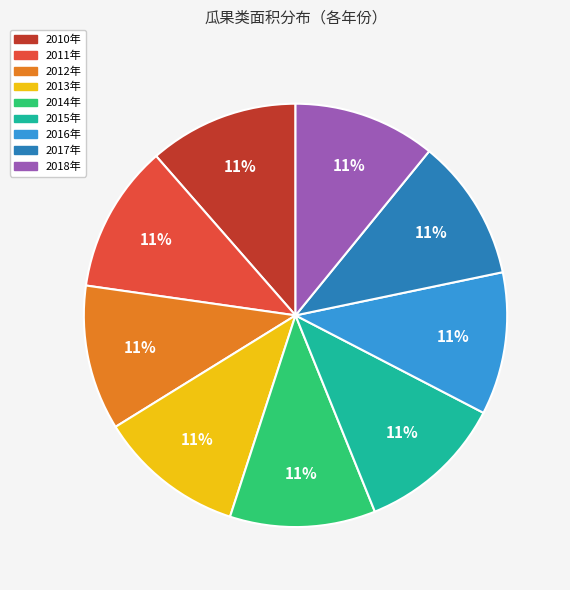

True or false: 2017年 accounts for 1% of the total.

False